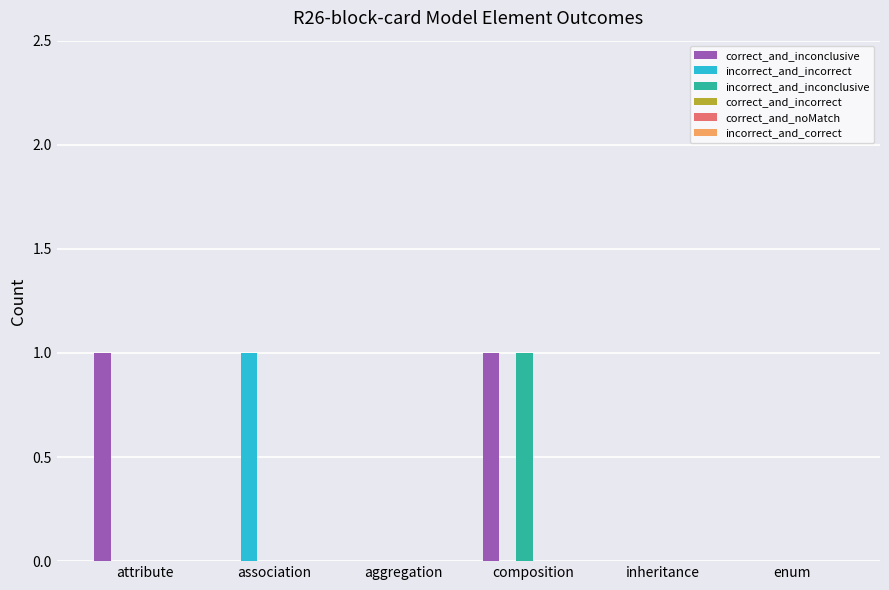

Between association and inheritance, which series saw the biggest shift?

incorrect_and_incorrect